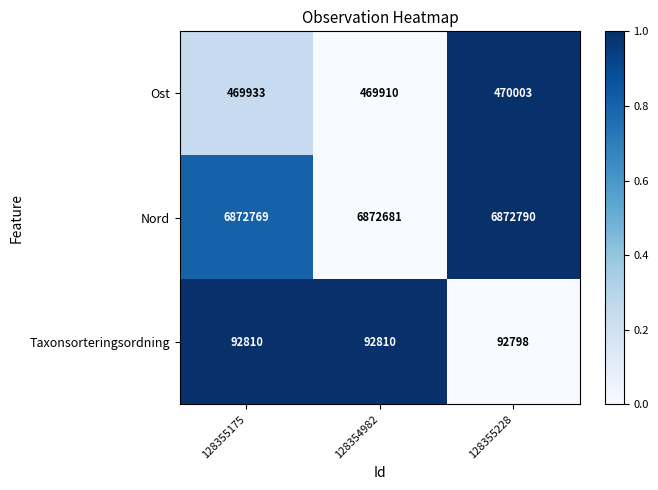

What is the total value across all series at 128355228?

7435591